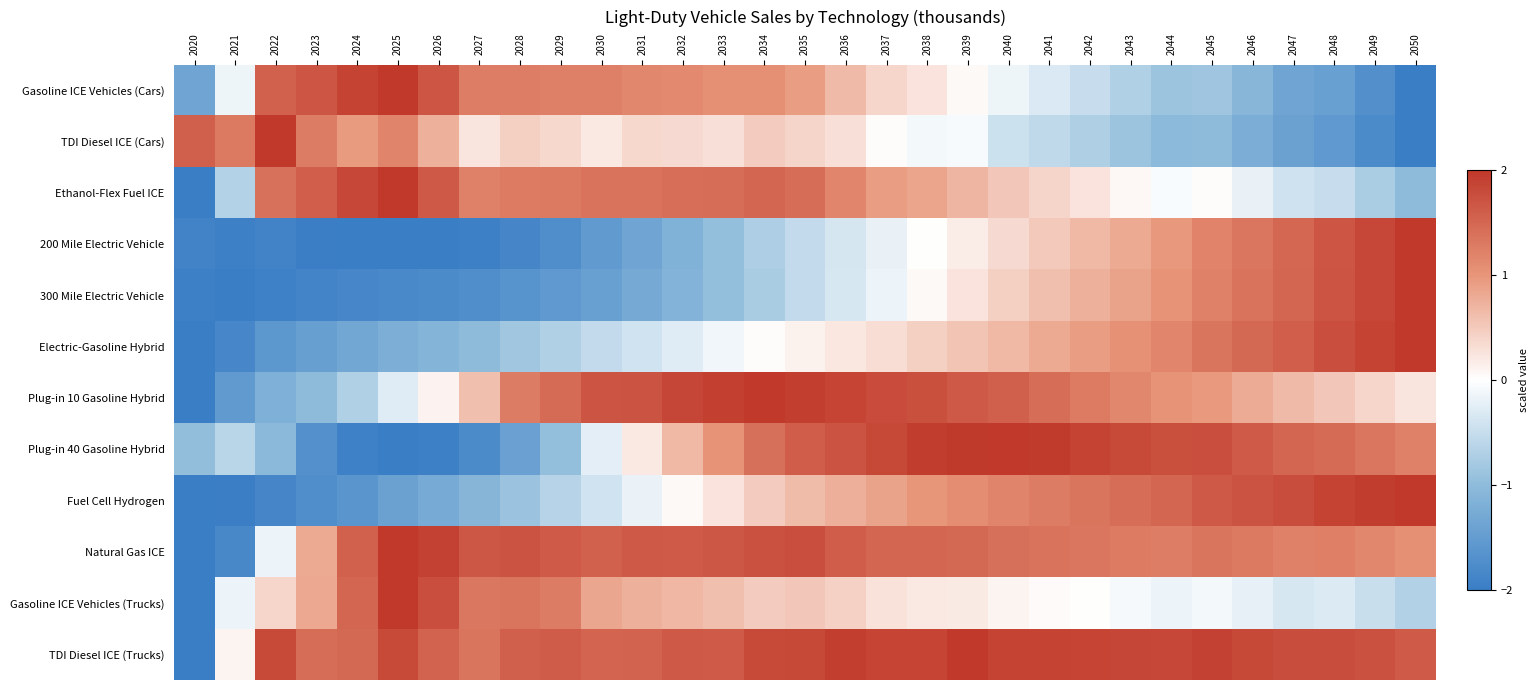

Reading right to left, extract all data points from this chart.

Gasoline ICE Vehicles (Cars): 2050=-2.0	2049=-1.7	2048=-1.5	2047=-1.3	2046=-1.1	2045=-0.9	2044=-0.9	2043=-0.7	2042=-0.5	2041=-0.3	2040=-0.2	2039=0.1	2038=0.3	2037=0.4	2036=0.6	2035=0.9	2034=1.1	2033=1.1	2032=1.1	2031=1.1	2030=1.2	2029=1.2	2028=1.3	2027=1.3	2026=1.7	2025=2.0	2024=1.9	2023=1.7	2022=1.6	2021=-0.1	2020=-1.4
TDI Diesel ICE (Cars): 2050=-2.0	2049=-1.8	2048=-1.6	2047=-1.4	2046=-1.2	2045=-1.0	2044=-1.0	2043=-0.9	2042=-0.7	2041=-0.6	2040=-0.4	2039=-0.1	2038=-0.1	2037=0.0	2036=0.3	2035=0.4	2034=0.5	2033=0.3	2032=0.3	2031=0.4	2030=0.2	2029=0.4	2028=0.4	2027=0.2	2026=0.7	2025=1.2	2024=0.9	2023=1.3	2022=2.0	2021=1.3	2020=1.6
Ethanol-Flex Fuel ICE: 2050=-1.0	2049=-0.7	2048=-0.5	2047=-0.4	2046=-0.2	2045=0.0	2044=-0.1	2043=0.1	2042=0.3	2041=0.4	2040=0.5	2039=0.7	2038=0.9	2037=0.9	2036=1.2	2035=1.4	2034=1.5	2033=1.4	2032=1.4	2031=1.4	2030=1.4	2029=1.3	2028=1.3	2027=1.2	2026=1.7	2025=2.0	2024=1.8	2023=1.6	2022=1.4	2021=-0.7	2020=-2.0
200 Mile Electric Vehicle: 2050=2.0	2049=1.8	2048=1.7	2047=1.5	2046=1.3	2045=1.2	2044=1.0	2043=0.8	2042=0.7	2041=0.5	2040=0.4	2039=0.2	2038=0.0	2037=-0.2	2036=-0.4	2035=-0.5	2034=-0.7	2033=-1.0	2032=-1.2	2031=-1.4	2030=-1.5	2029=-1.7	2028=-1.8	2027=-1.9	2026=-2.0	2025=-2.0	2024=-2.0	2023=-2.0	2022=-1.9	2021=-1.9	2020=-1.9
300 Mile Electric Vehicle: 2050=2.0	2049=1.8	2048=1.7	2047=1.5	2046=1.4	2045=1.2	2044=1.0	2043=0.9	2042=0.7	2041=0.6	2040=0.5	2039=0.3	2038=0.0	2037=-0.2	2036=-0.4	2035=-0.5	2034=-0.8	2033=-1.0	2032=-1.1	2031=-1.3	2030=-1.4	2029=-1.6	2028=-1.6	2027=-1.7	2026=-1.8	2025=-1.8	2024=-1.8	2023=-1.9	2022=-1.9	2021=-2.0	2020=-1.9
Electric-Gasoline Hybrid: 2050=2.0	2049=1.9	2048=1.8	2047=1.6	2046=1.5	2045=1.4	2044=1.2	2043=1.0	2042=0.9	2041=0.8	2040=0.7	2039=0.6	2038=0.4	2037=0.3	2036=0.2	2035=0.1	2034=0.0	2033=-0.1	2032=-0.3	2031=-0.4	2030=-0.5	2029=-0.7	2028=-0.8	2027=-1.0	2026=-1.1	2025=-1.2	2024=-1.3	2023=-1.5	2022=-1.6	2021=-1.8	2020=-2.0
Plug-in 10 Gasoline Hybrid: 2050=0.2	2049=0.4	2048=0.5	2047=0.6	2046=0.8	2045=1.0	2044=1.0	2043=1.2	2042=1.3	2041=1.4	2040=1.6	2039=1.6	2038=1.7	2037=1.8	2036=1.9	2035=1.9	2034=2.0	2033=1.9	2032=1.9	2031=1.7	2030=1.7	2029=1.5	2028=1.3	2027=0.6	2026=0.1	2025=-0.3	2024=-0.7	2023=-1.0	2022=-1.2	2021=-1.5	2020=-2.0
Plug-in 40 Gasoline Hybrid: 2050=1.2	2049=1.3	2048=1.5	2047=1.5	2046=1.6	2045=1.8	2044=1.7	2043=1.8	2042=1.9	2041=2.0	2040=2.0	2039=2.0	2038=1.9	2037=1.8	2036=1.7	2035=1.6	2034=1.4	2033=1.0	2032=0.7	2031=0.2	2030=-0.2	2029=-0.9	2028=-1.4	2027=-1.8	2026=-1.9	2025=-2.0	2024=-1.9	2023=-1.7	2022=-1.0	2021=-0.6	2020=-1.0
Fuel Cell Hydrogen: 2050=2.0	2049=1.9	2048=1.9	2047=1.8	2046=1.7	2045=1.6	2044=1.5	2043=1.4	2042=1.4	2041=1.3	2040=1.2	2039=1.1	2038=1.0	2037=0.9	2036=0.8	2035=0.6	2034=0.5	2033=0.3	2032=0.1	2031=-0.2	2030=-0.4	2029=-0.7	2028=-0.9	2027=-1.1	2026=-1.3	2025=-1.4	2024=-1.6	2023=-1.7	2022=-1.9	2021=-2.0	2020=-2.0
Natural Gas ICE: 2050=1.1	2049=1.1	2048=1.2	2047=1.2	2046=1.3	2045=1.3	2044=1.3	2043=1.3	2042=1.3	2041=1.4	2040=1.4	2039=1.5	2038=1.5	2037=1.5	2036=1.6	2035=1.8	2034=1.7	2033=1.7	2032=1.6	2031=1.7	2030=1.6	2029=1.6	2028=1.7	2027=1.7	2026=1.9	2025=2.0	2024=1.6	2023=0.8	2022=-0.2	2021=-1.8	2020=-2.0
Gasoline ICE Vehicles (Trucks): 2050=-0.7	2049=-0.5	2048=-0.3	2047=-0.4	2046=-0.2	2045=-0.1	2044=-0.2	2043=-0.1	2042=0.0	2041=0.0	2040=0.1	2039=0.2	2038=0.2	2037=0.3	2036=0.4	2035=0.5	2034=0.5	2033=0.6	2032=0.7	2031=0.7	2030=0.8	2029=1.3	2028=1.3	2027=1.3	2026=1.8	2025=2.0	2024=1.5	2023=0.8	2022=0.4	2021=-0.2	2020=-2.0
TDI Diesel ICE (Trucks): 2050=1.6	2049=1.7	2048=1.8	2047=1.8	2046=1.8	2045=1.9	2044=1.8	2043=1.9	2042=1.9	2041=1.9	2040=1.9	2039=2.0	2038=1.9	2037=1.9	2036=1.9	2035=1.8	2034=1.8	2033=1.6	2032=1.6	2031=1.5	2030=1.5	2029=1.6	2028=1.6	2027=1.4	2026=1.5	2025=1.8	2024=1.5	2023=1.4	2022=1.8	2021=0.1	2020=-2.0